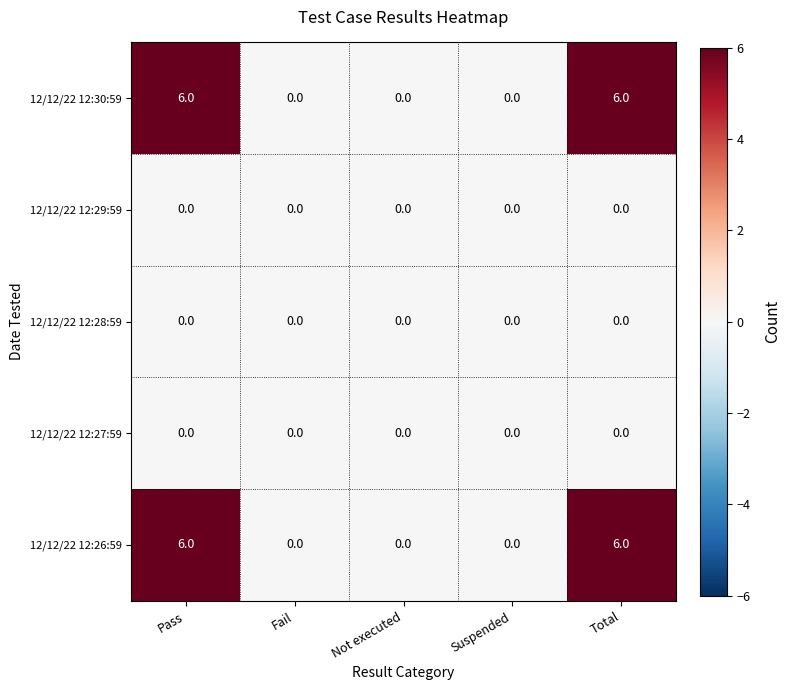

Reading right to left, list all the values displayed in this chart.

12/12/22 12:30:59: Total=6	Suspended=0	Not executed=0	Fail=0	Pass=6
12/12/22 12:29:59: Total=0	Suspended=0	Not executed=0	Fail=0	Pass=0
12/12/22 12:28:59: Total=0	Suspended=0	Not executed=0	Fail=0	Pass=0
12/12/22 12:27:59: Total=0	Suspended=0	Not executed=0	Fail=0	Pass=0
12/12/22 12:26:59: Total=6	Suspended=0	Not executed=0	Fail=0	Pass=6